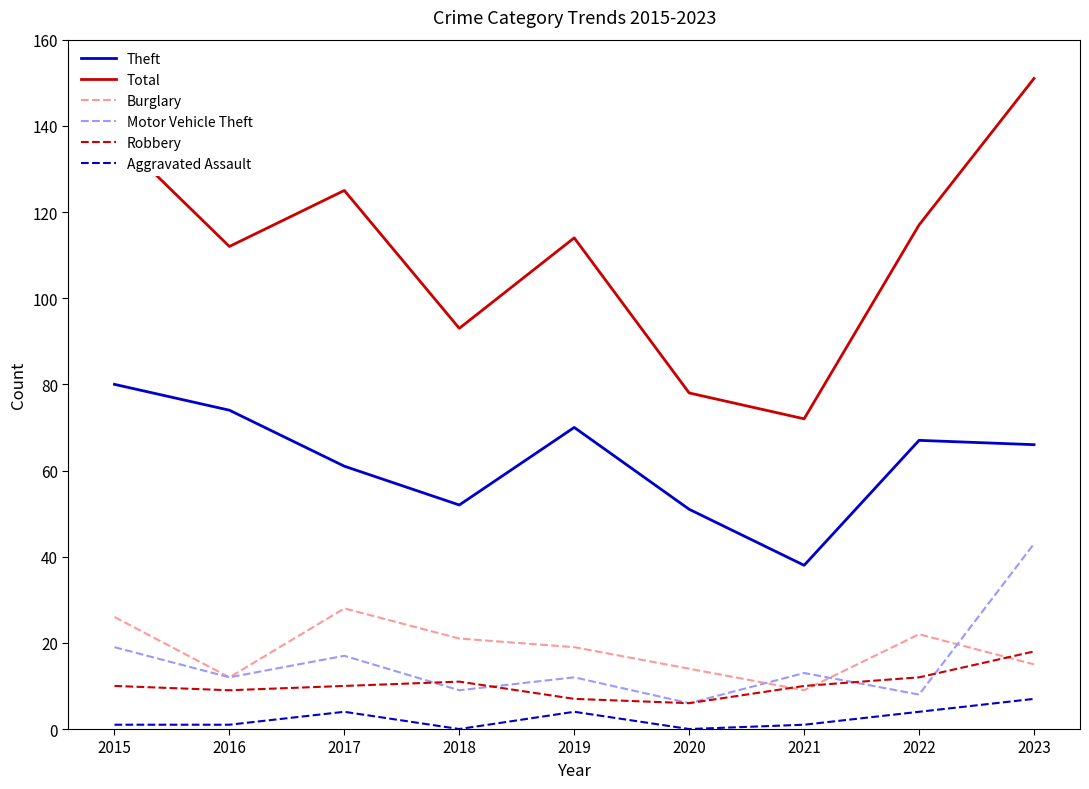

How many interior local valleys does the Theft series have?

2